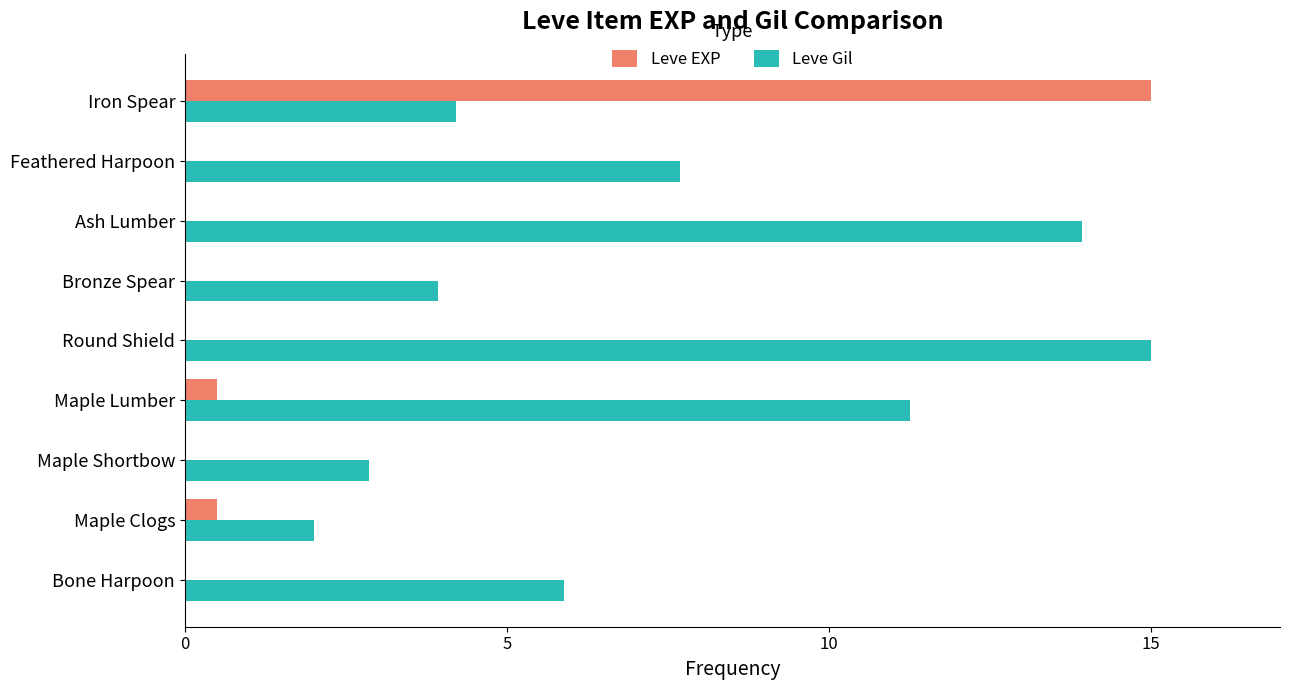

The value of Leve Gil at Maple Clogs is 2.0. True or false?

True